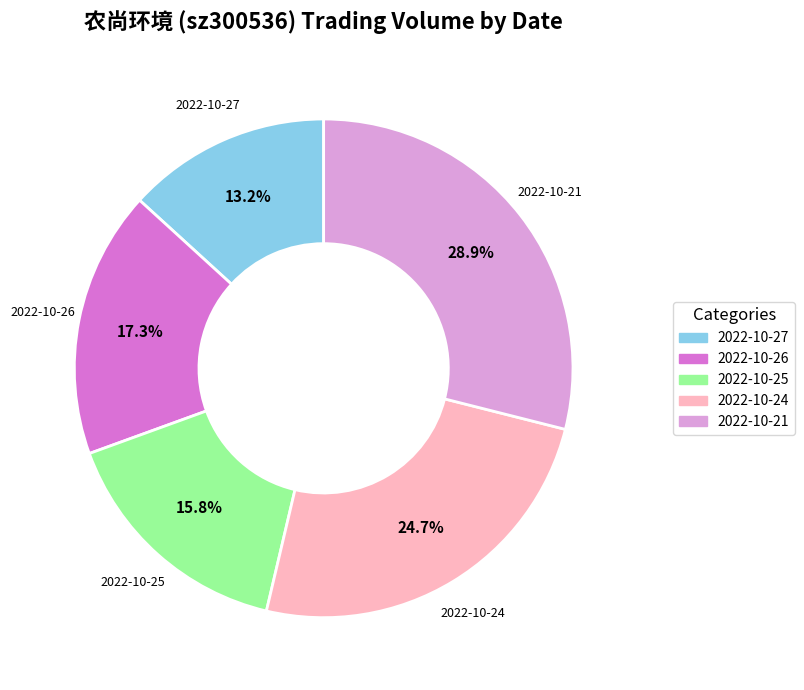

Is it true that 2022-10-21 is 29% of the pie?

True